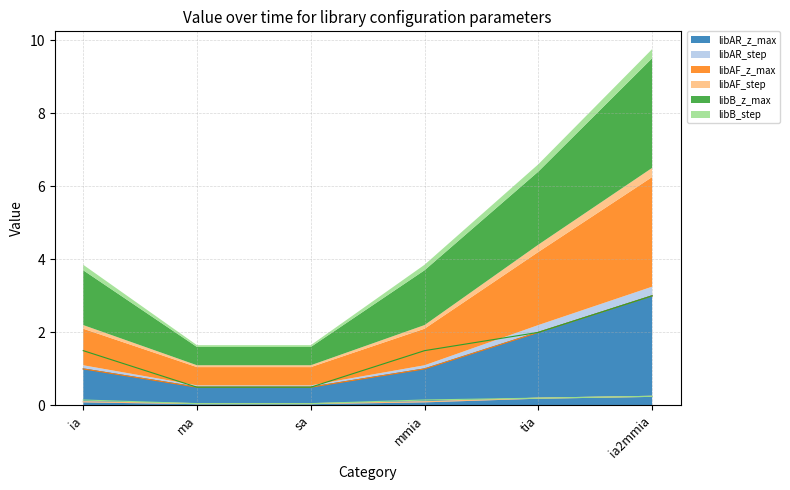

Reading right to left, what are all the values shown in this chart?

libAR_z_max: 3.0	2.0	1.0	0.5	0.5	1.0
libAR_step: 0.2	0.2	0.1	0.1	0.1	0.1
libAF_z_max: 3.0	2.0	1.0	0.5	0.5	1.0
libAF_step: 0.2	0.2	0.1	0.1	0.1	0.1
libB_z_max: 3.0	2.0	1.5	0.5	0.5	1.5
libB_step: 0.2	0.2	0.1	0.1	0.1	0.1